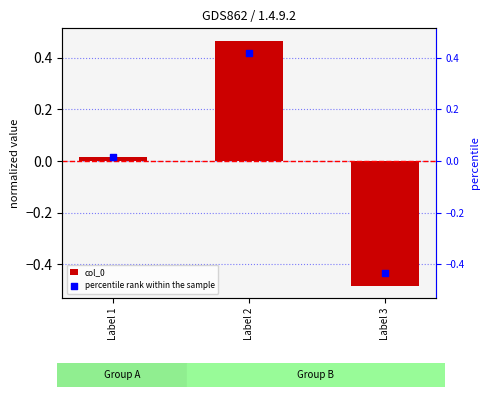

Which series reaches the minimum Y coordinate?

col_0